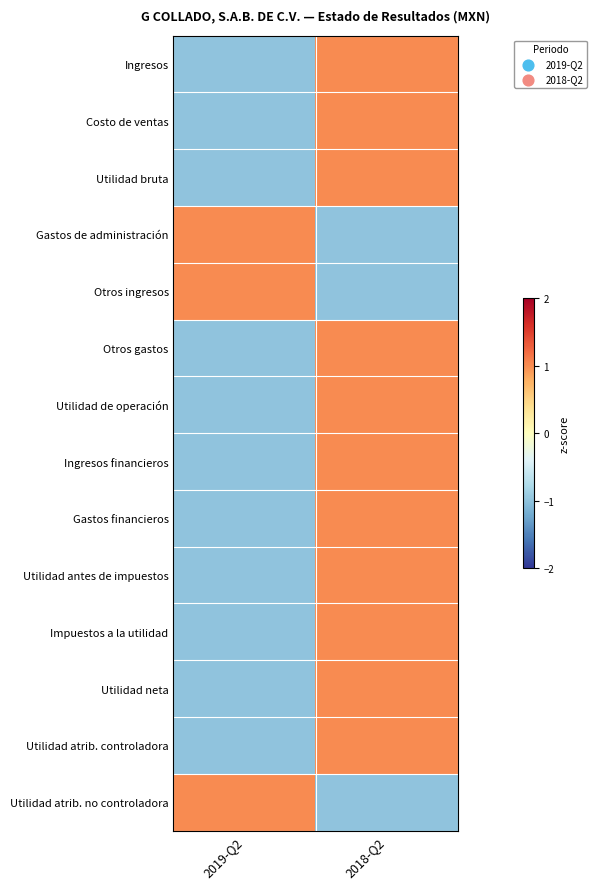

Which has a higher value, 2019-Q2 or 2018-Q2?

2018-Q2